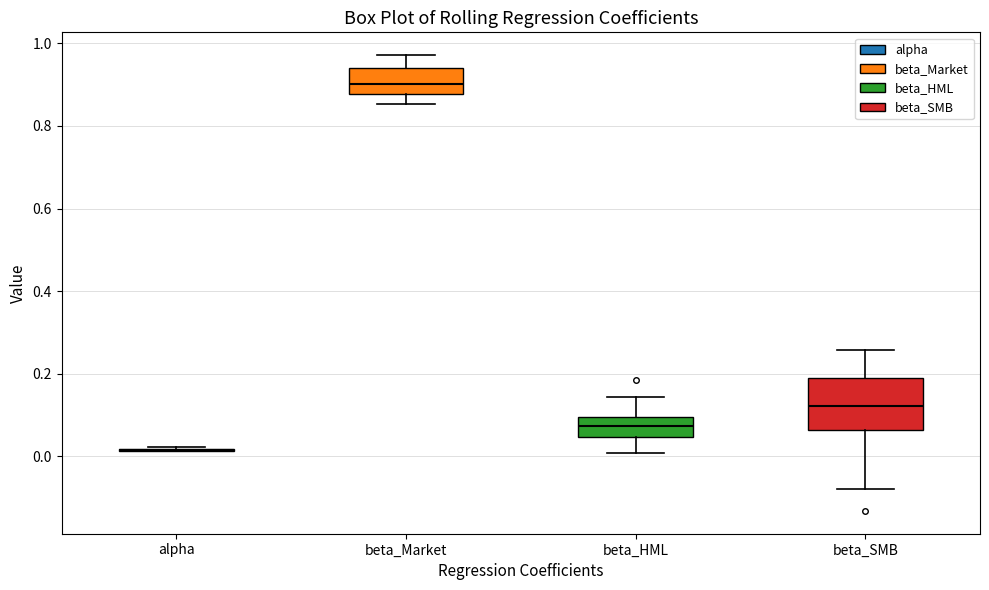

Reading left to right, transcribe this box plot: for each box, give where its median line is, the range the box spans, and where its two whiskers end, as read against the y-axis. The values are not printed on the chart, so give them approximately, as read against the axis.

alpha: box collapsed to a line at 0.02, whiskers 0.02 to 0.02
beta_Market: median 0.90, box 0.88 to 0.94, whiskers 0.86 to 0.98
beta_HML: median 0.08, box 0.04 to 0.10, whiskers 0.00 to 0.14
beta_SMB: median 0.12, box 0.06 to 0.18, whiskers -0.08 to 0.26